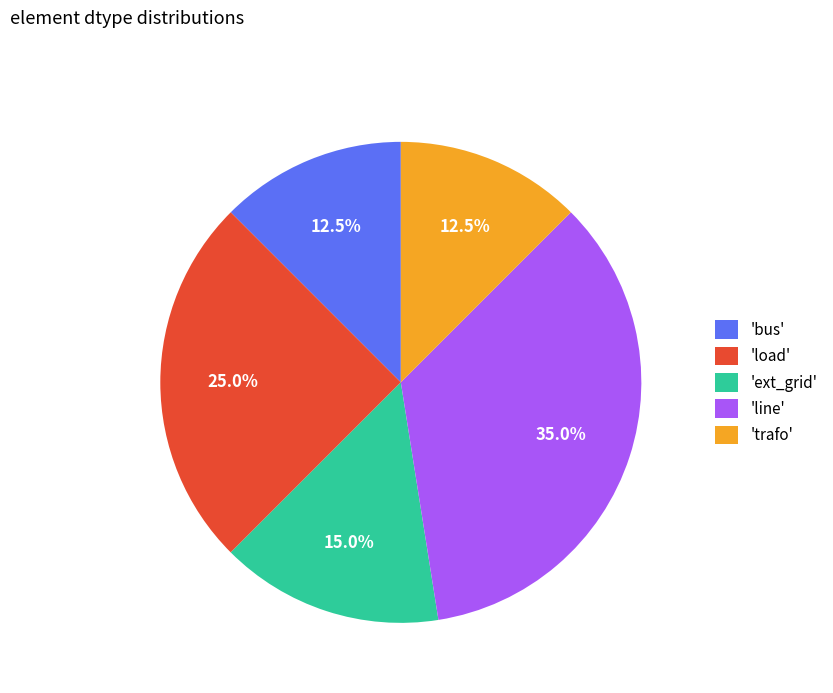

What is the ratio of the value at 'load' to the value at 'trafo'?

2.0